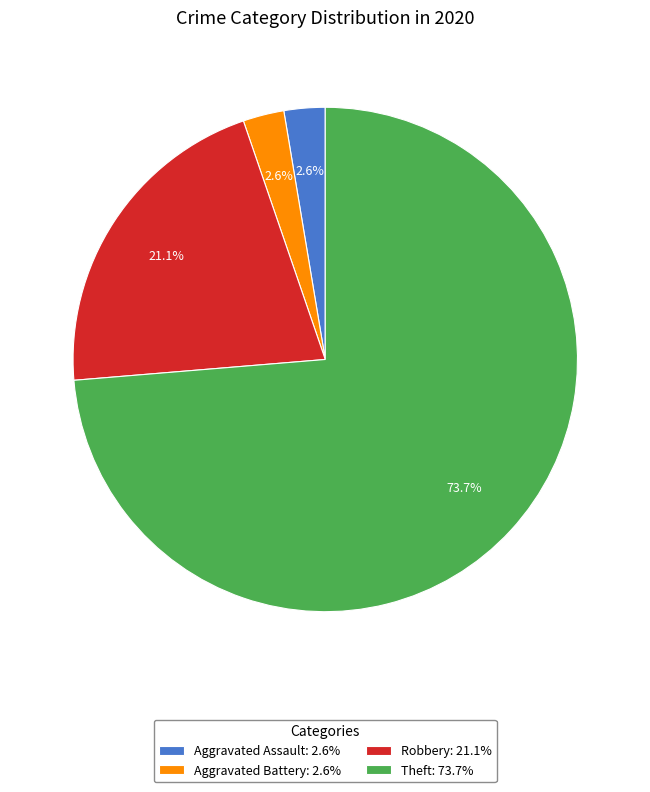

Which slice is the largest?

Theft: 73.7%